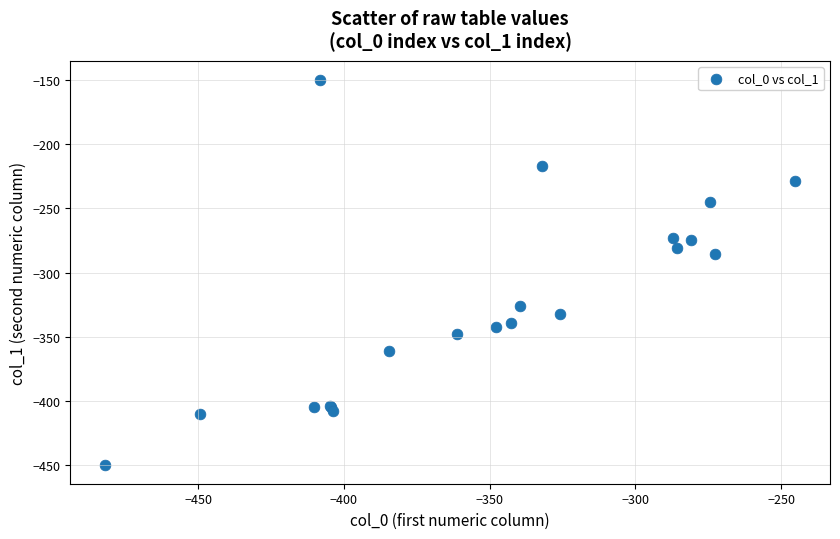

What Y value in the scatter plot is closest to -299?

-285.5